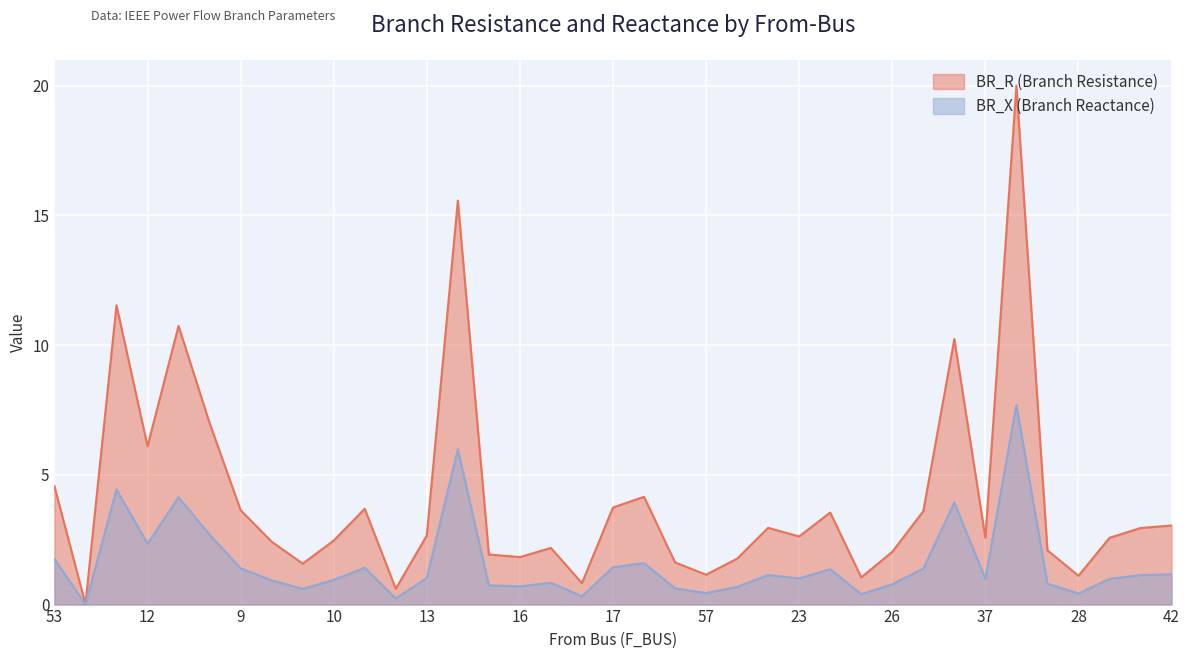

How many data points in BR_R are less than 2?

11